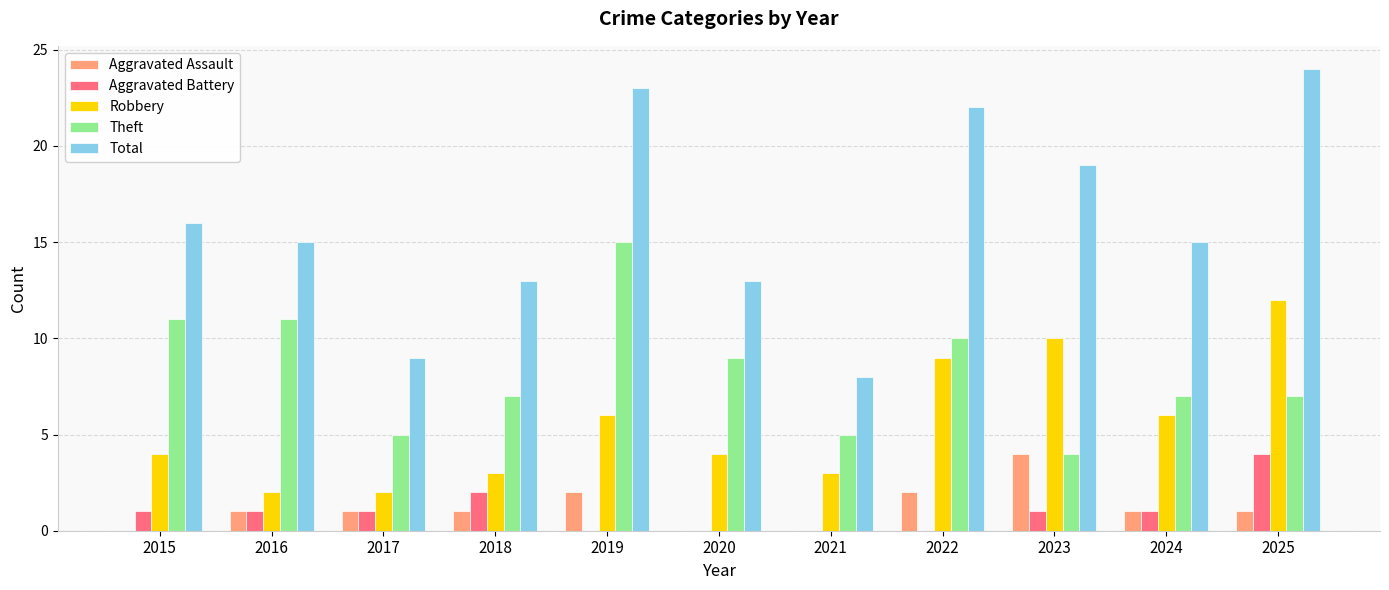

What are all the series names shown in the legend?

Aggravated Assault, Aggravated Battery, Robbery, Theft, Total